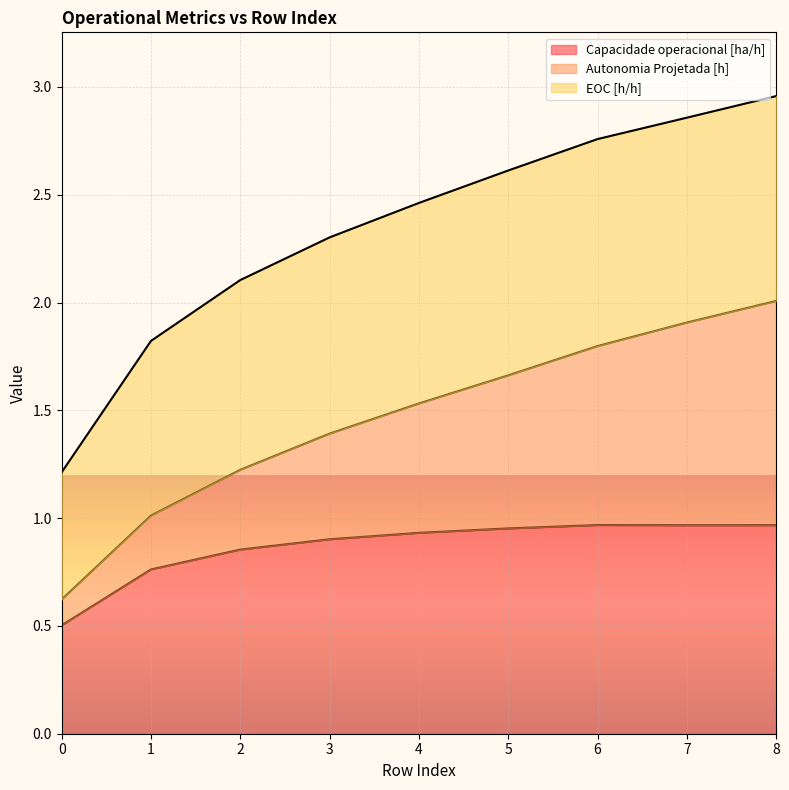

What are all the series names shown in the legend?

Capacidade operacional [ha/h], Autonomia Projetada [h], EOC [h/h]